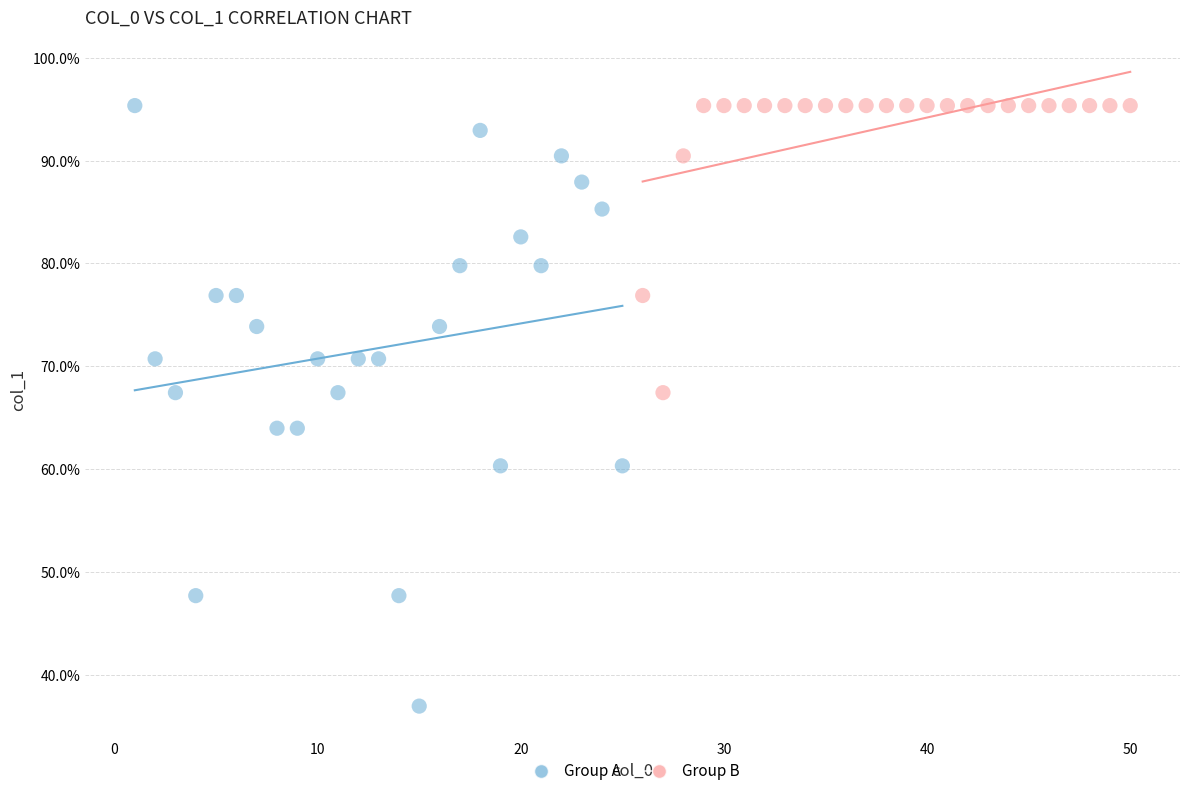

Which series has the widest spread of Y values?

Group A